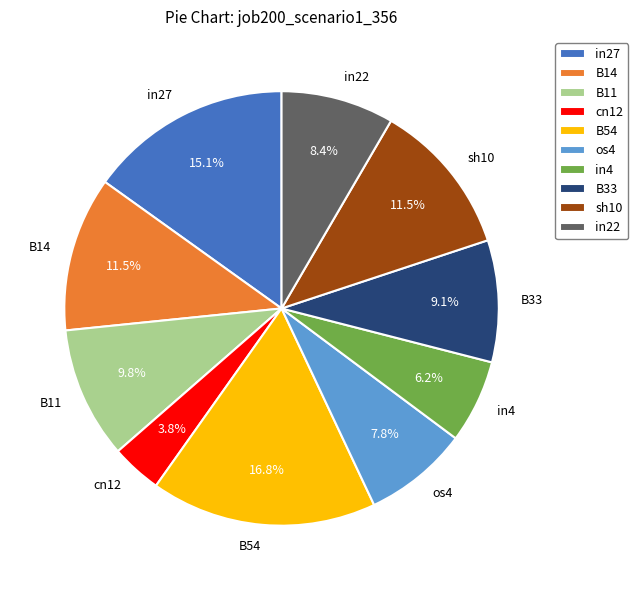

Which category has the smallest portion of the pie?

cn12